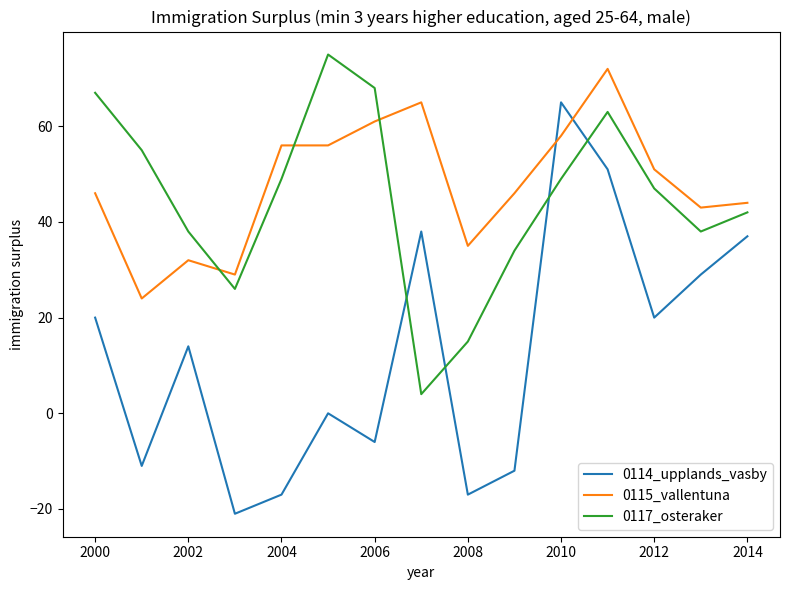

Which series has the largest range (max minus min)?

0114_upplands_vasby